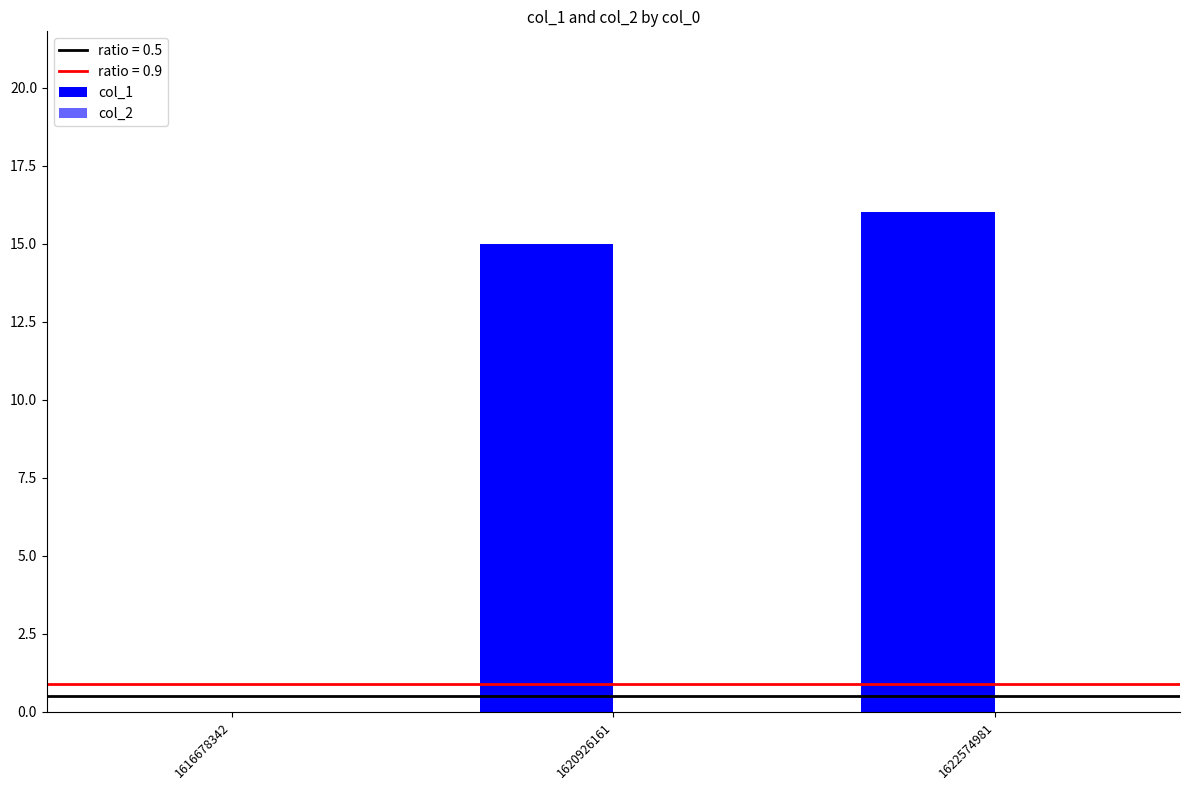

How many distinct data groups are displayed?

1